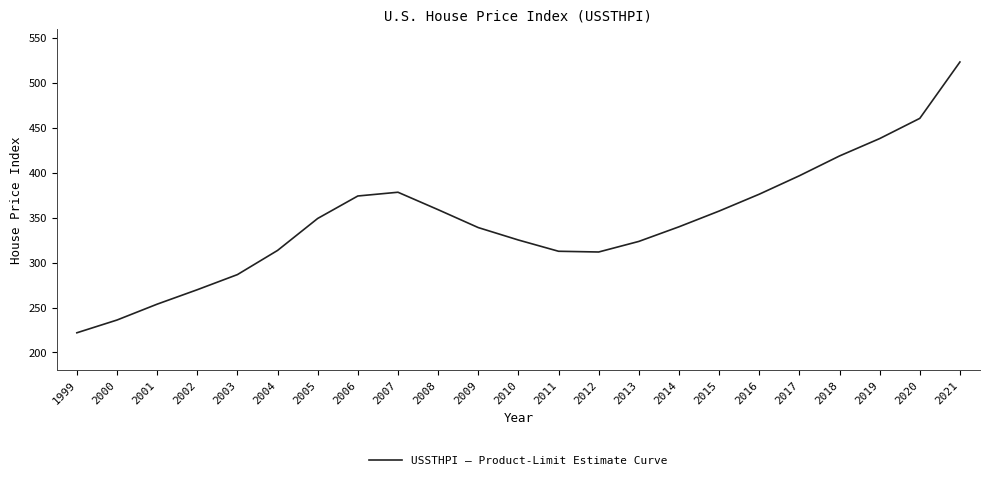

True or false: the data shows 269.8 at 2002.

True